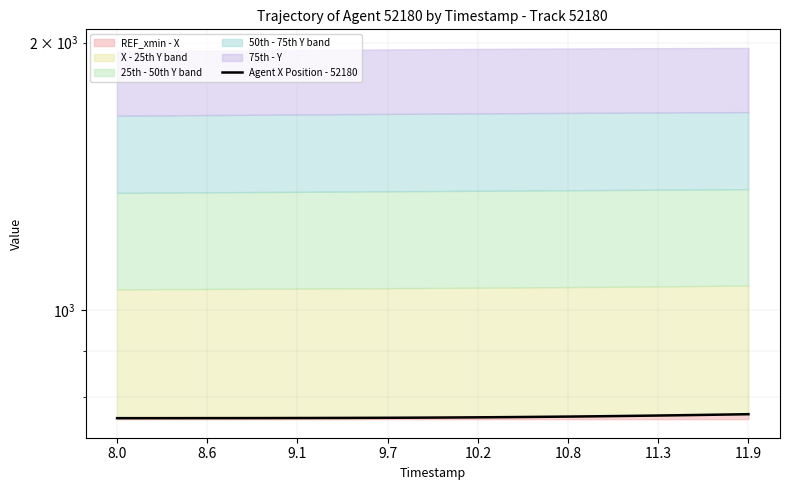

What is the minimum value shown in the chart?

756.8